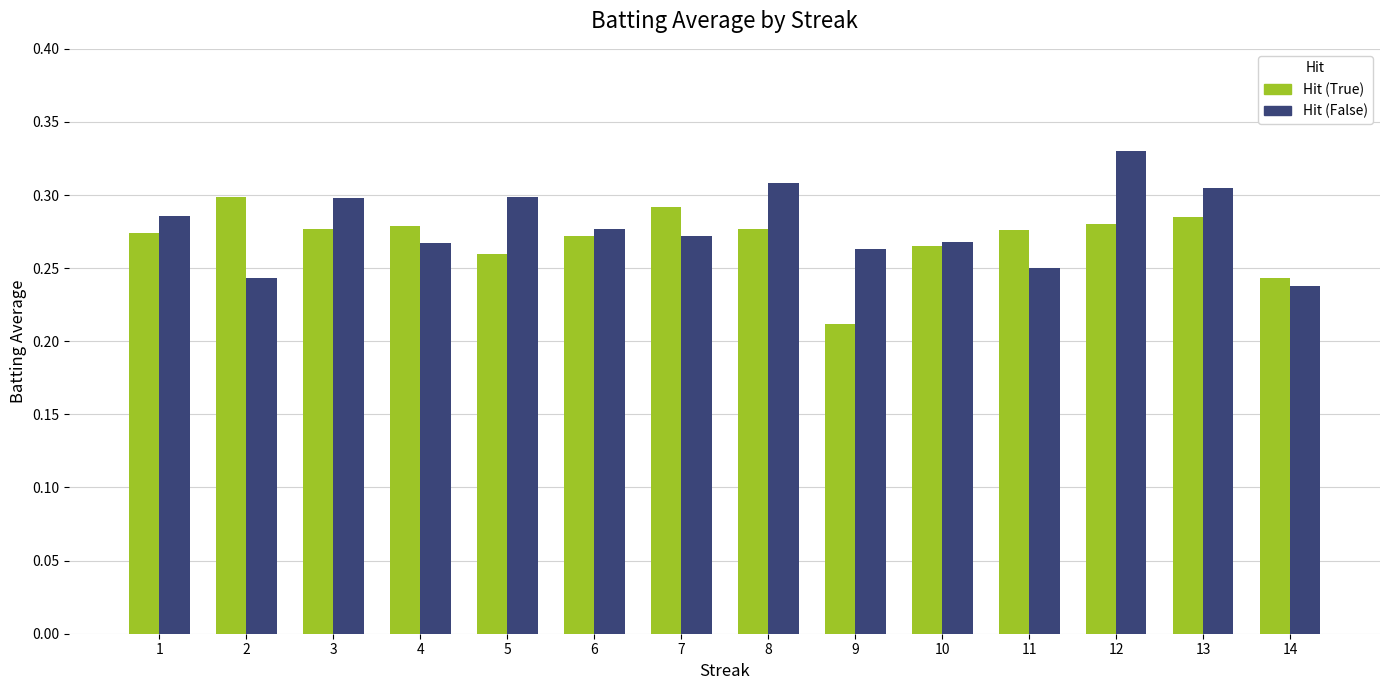

True or false: Hit (True) has a value of 0.4 at 12.

False